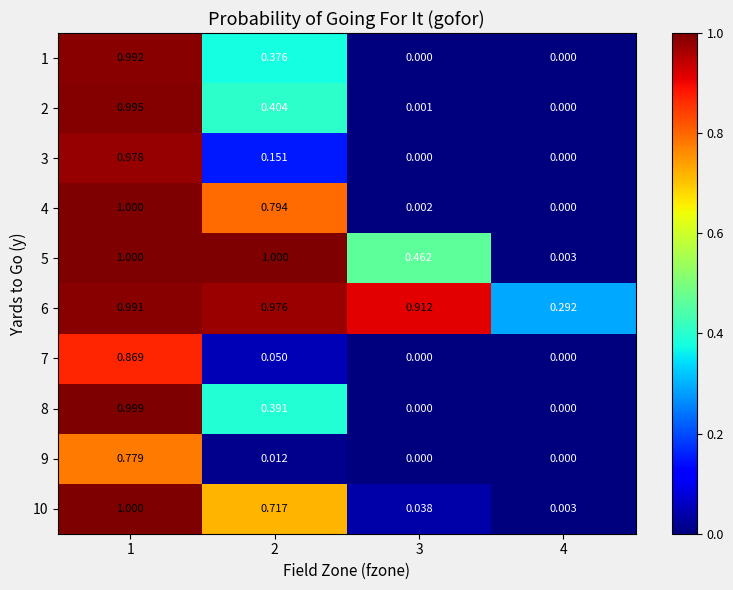

Which series has the largest range (max minus min)?

4